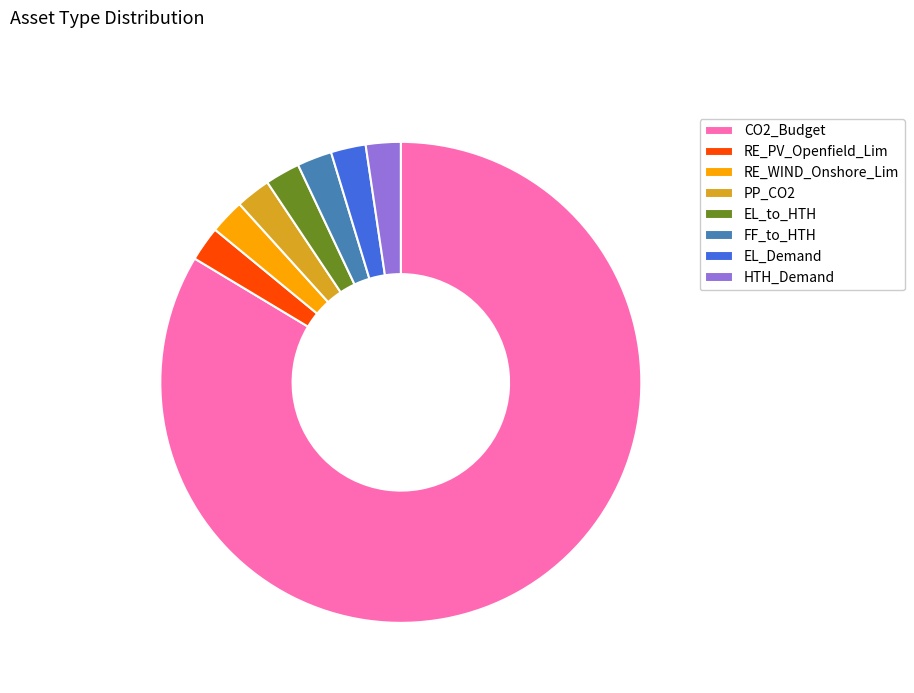

Does CO2_Budget account for over 50% of the chart?

Yes